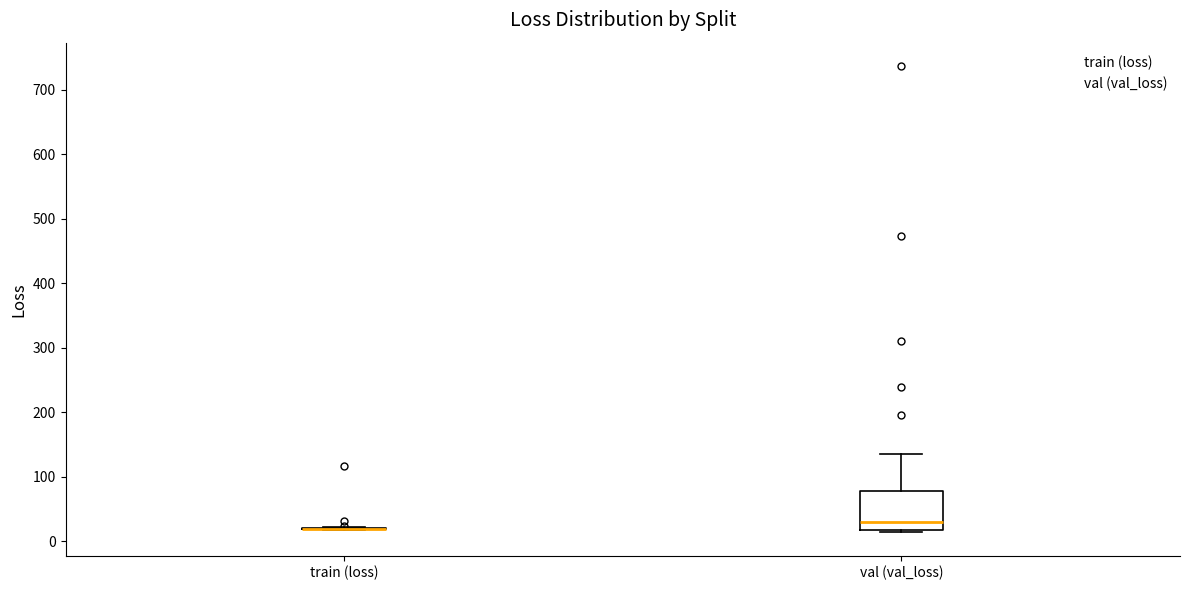

Which box is the tallest, from its lower edge to its upper edge?

val (val_loss)